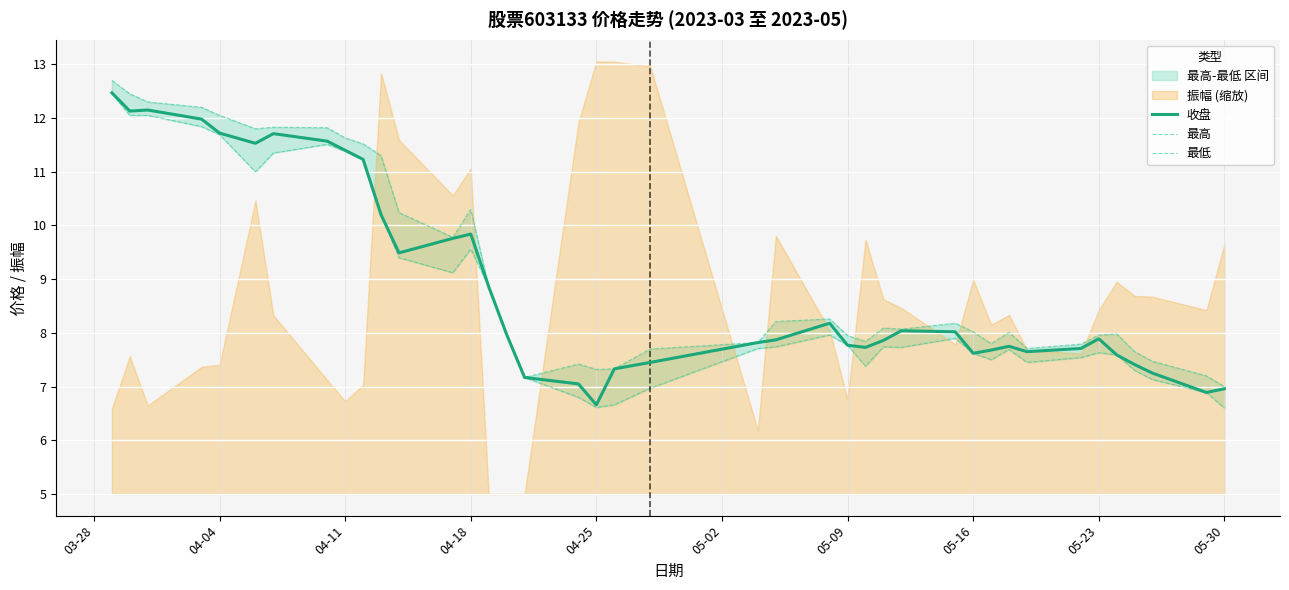

What is the highest value of the 收盘 series?

12.5